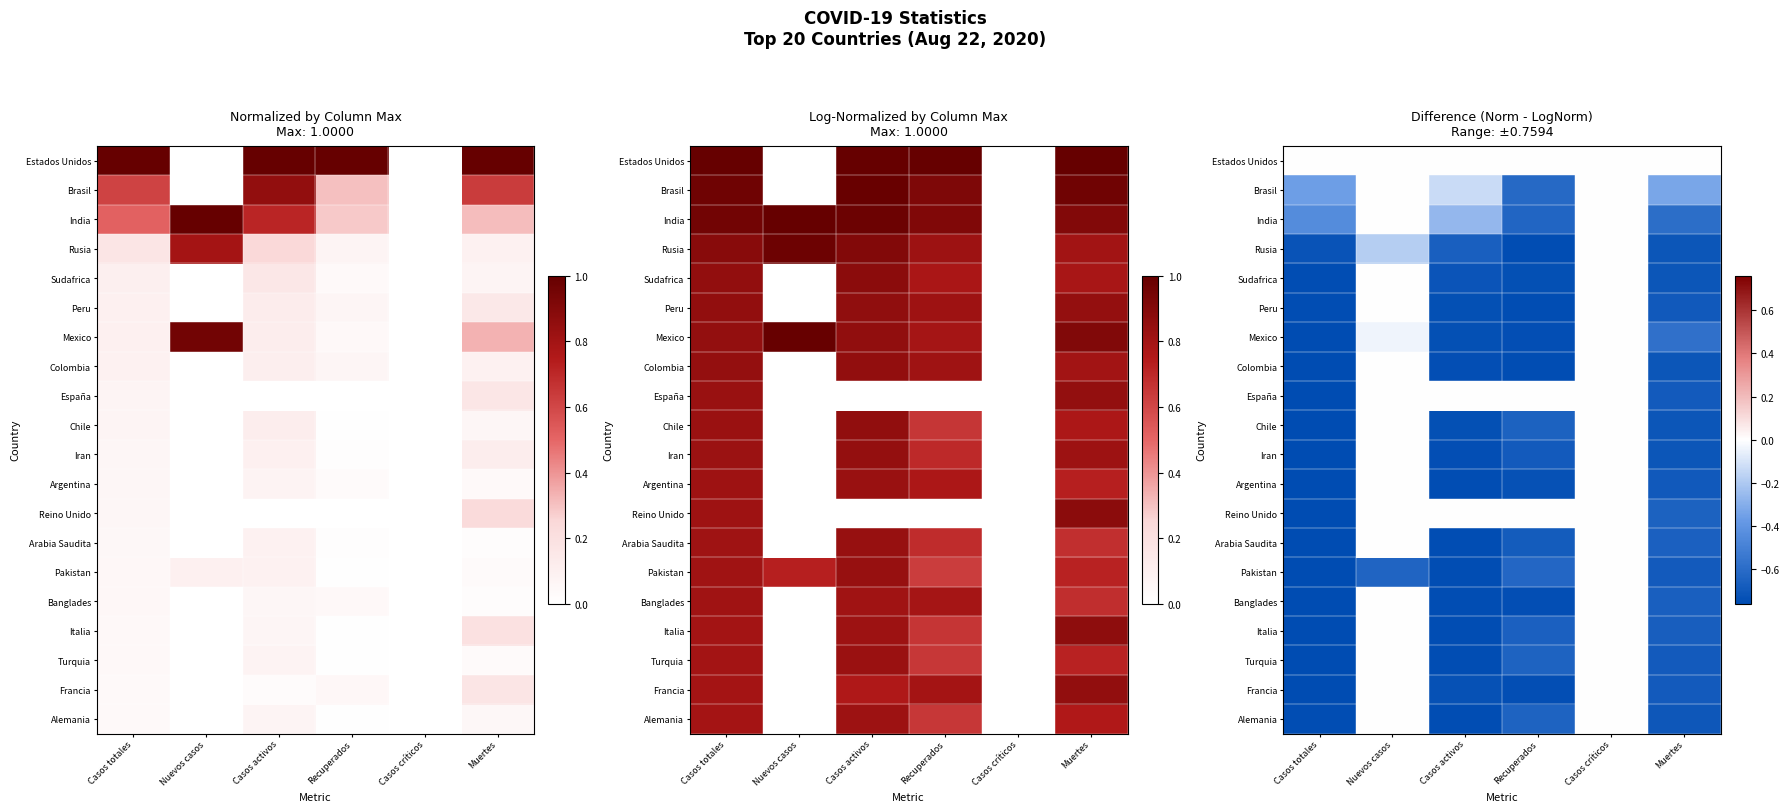

Read the Mexico value at Casos totales.

-0.8